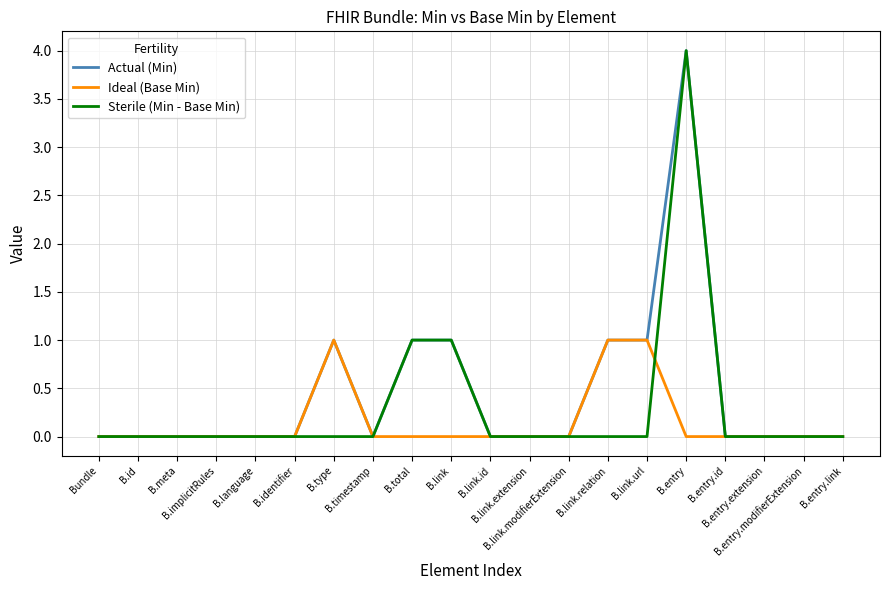

What is the highest value of the Actual (Min) series?

4